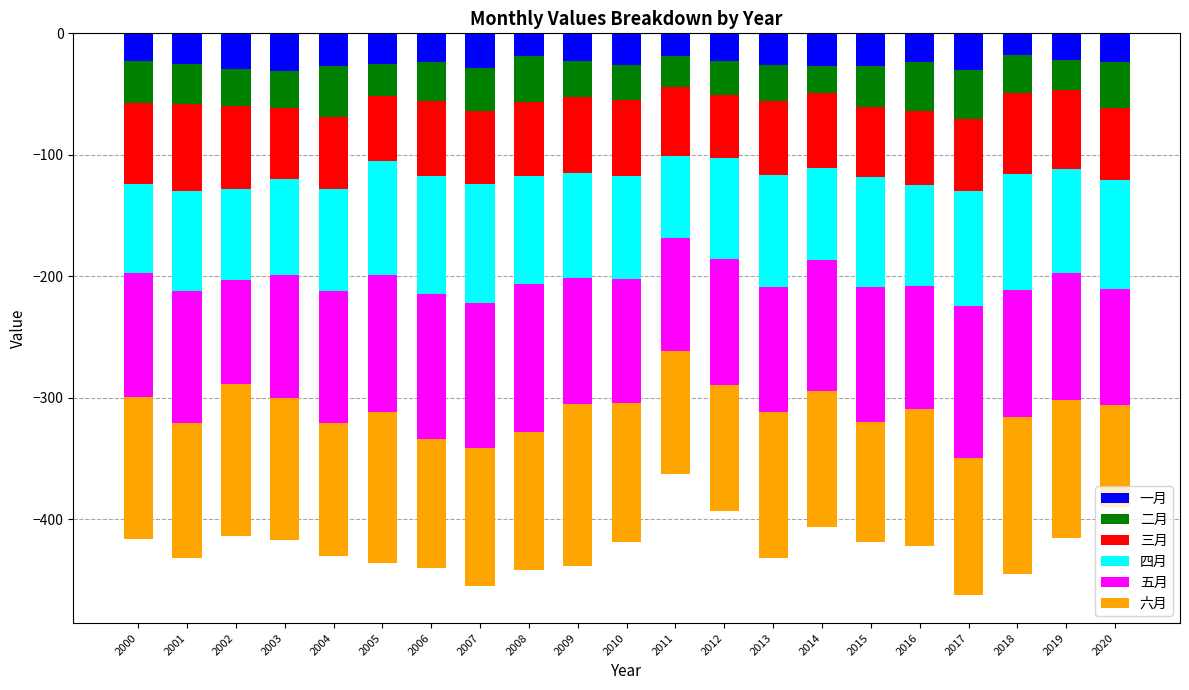

Rank the series at 2001 from highest to lowest value.

一月, 二月, 三月, 四月, 五月, 六月